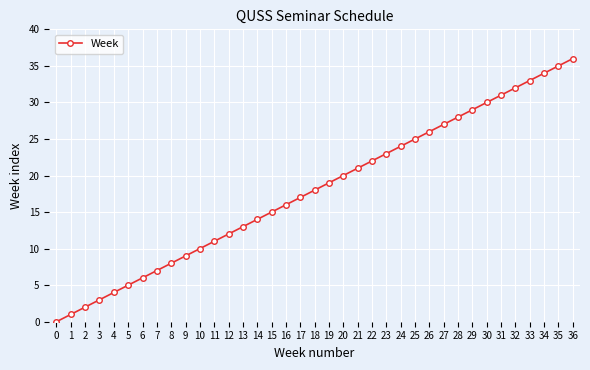

What is the difference between the maximum and second lowest values?

35